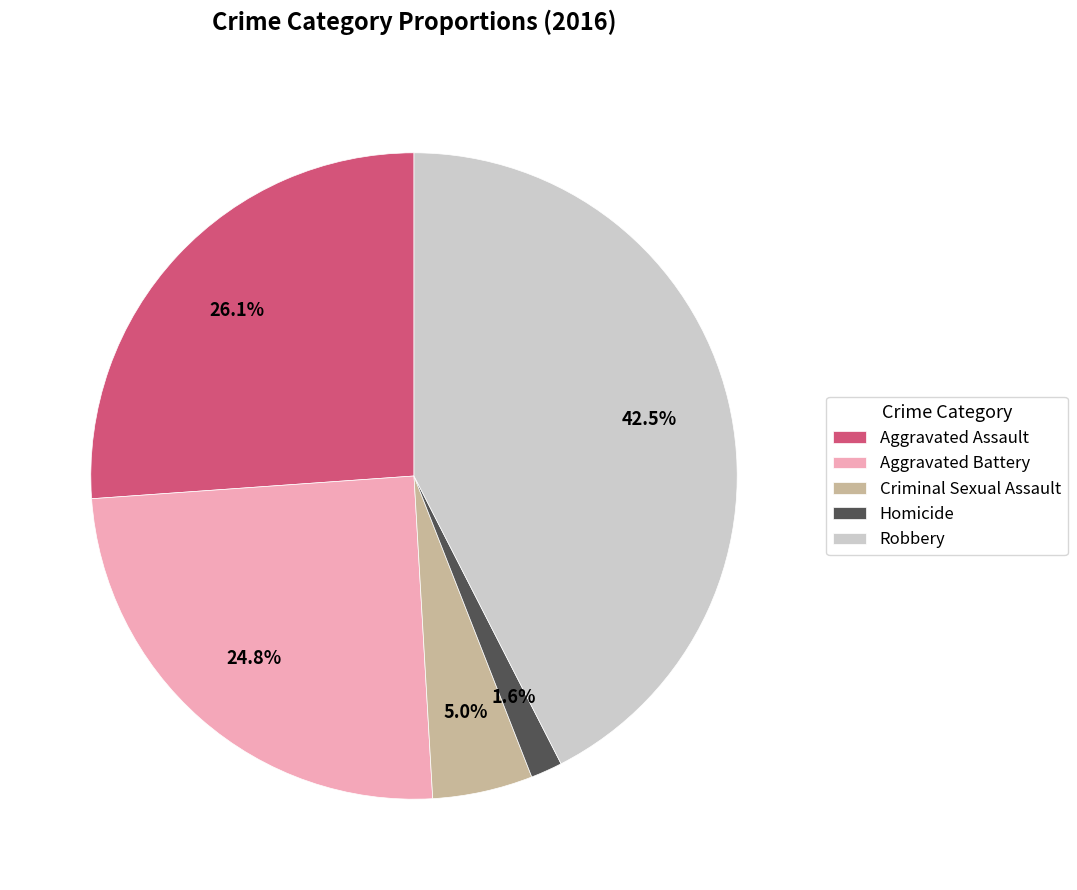

What percentage is the Aggravated Assault slice, to the nearest percent?

26%